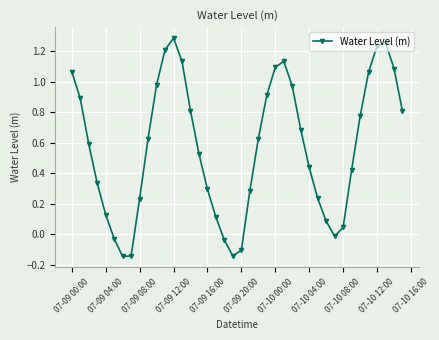

What is the sum of all values?

22.7